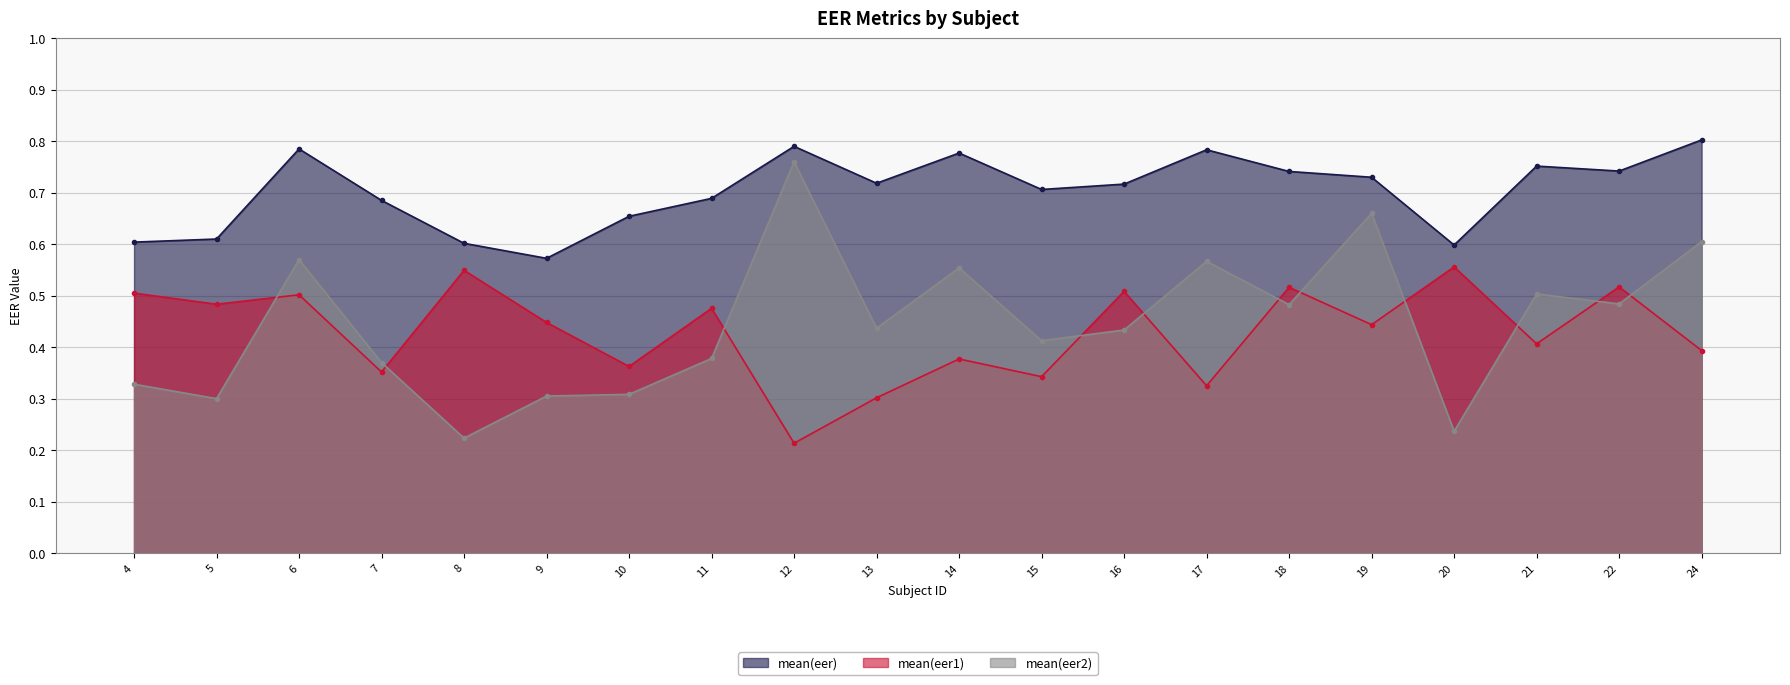

Which category has the lowest value in the mean(eer2) series?

8